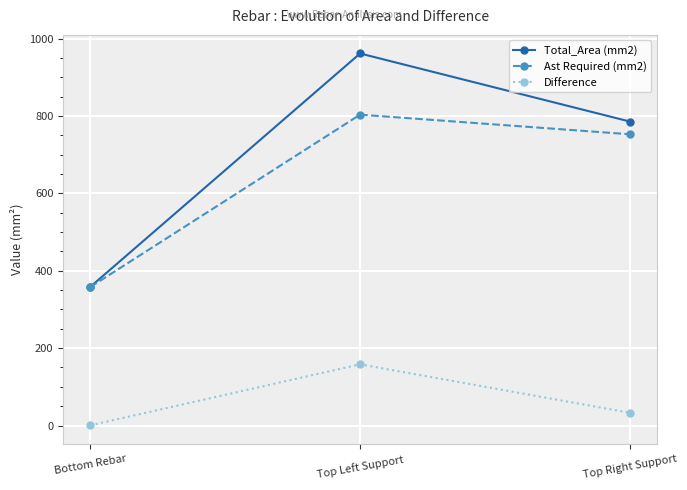

Which label corresponds to the smallest value in the chart?

Bottom Rebar